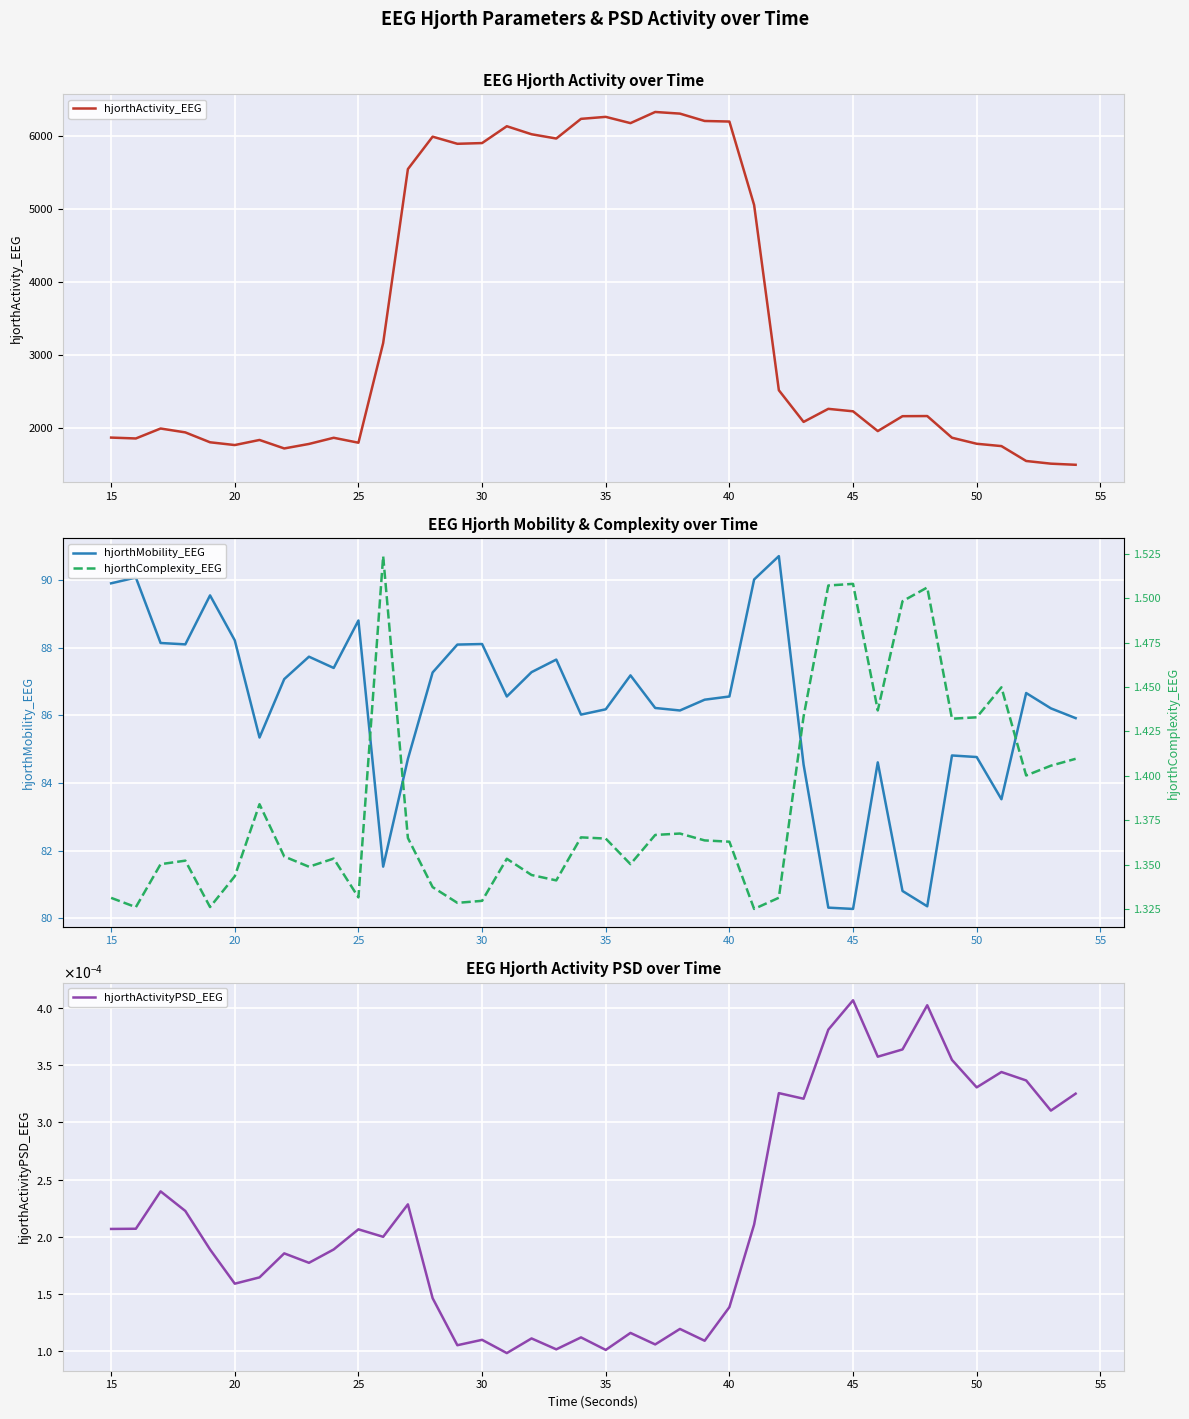

Reading left to right, what are all the values shown in this chart?

hjorthActivity_EEG: 1873.2	1861.2	1997.3	1944.3	1808.9	1771.1	1840.6	1724.7	1786.2	1870.6	1802.9	3166.6	5547.0	5990.7	5893.2	5903.1	6133.5	6023.8	5965.3	6234.5	6261.7	6175.9	6328.6	6306.2	6205.5	6197.6	5055.3	2521.1	2087.9	2266.5	2232.6	1962.2	2166.1	2167.9	1871.3	1788.7	1756.8	1553.1	1516.3	1501.0
hjorthMobility_EEG: 89.9	90.1	88.1	88.1	89.6	88.2	85.3	87.1	87.7	87.4	88.8	81.5	84.7	87.3	88.1	88.1	86.6	87.3	87.7	86.0	86.2	87.2	86.2	86.1	86.5	86.6	90.0	90.7	84.5	80.3	80.3	84.6	80.8	80.4	84.8	84.8	83.5	86.7	86.2	85.9
hjorthActivityPSD_EEG: 0.0	0.0	0.0	0.0	0.0	0.0	0.0	0.0	0.0	0.0	0.0	0.0	0.0	0.0	0.0	0.0	0.0	0.0	0.0	0.0	0.0	0.0	0.0	0.0	0.0	0.0	0.0	0.0	0.0	0.0	0.0	0.0	0.0	0.0	0.0	0.0	0.0	0.0	0.0	0.0
hjorthComplexity_EEG: 1.3	1.3	1.4	1.4	1.3	1.3	1.4	1.4	1.3	1.4	1.3	1.5	1.4	1.3	1.3	1.3	1.4	1.3	1.3	1.4	1.4	1.4	1.4	1.4	1.4	1.4	1.3	1.3	1.4	1.5	1.5	1.4	1.5	1.5	1.4	1.4	1.4	1.4	1.4	1.4